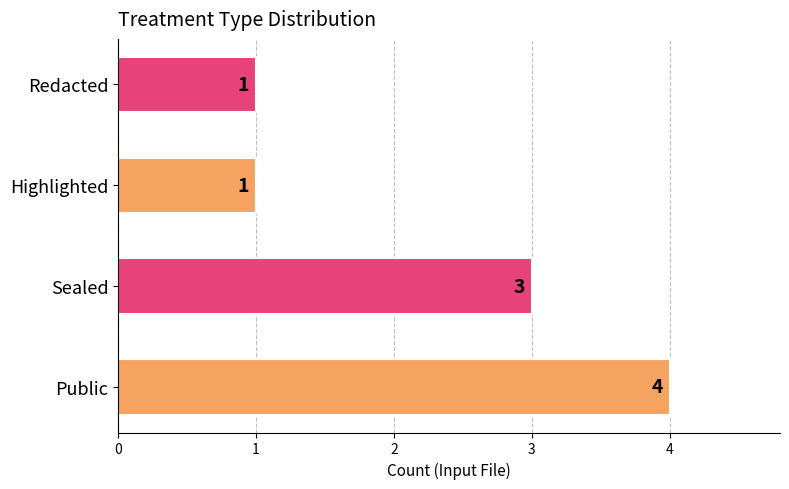

Does the chart contain any negative values?

No